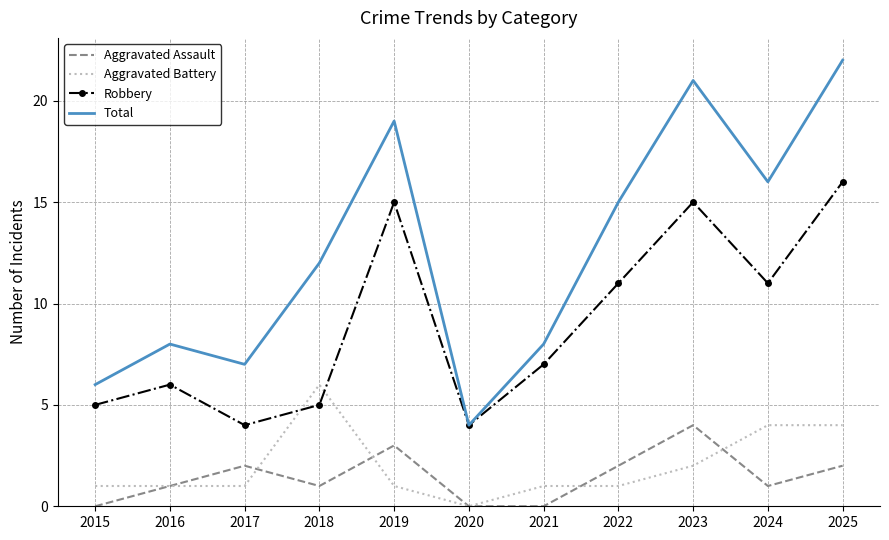

How many categories are shown in the chart?

11